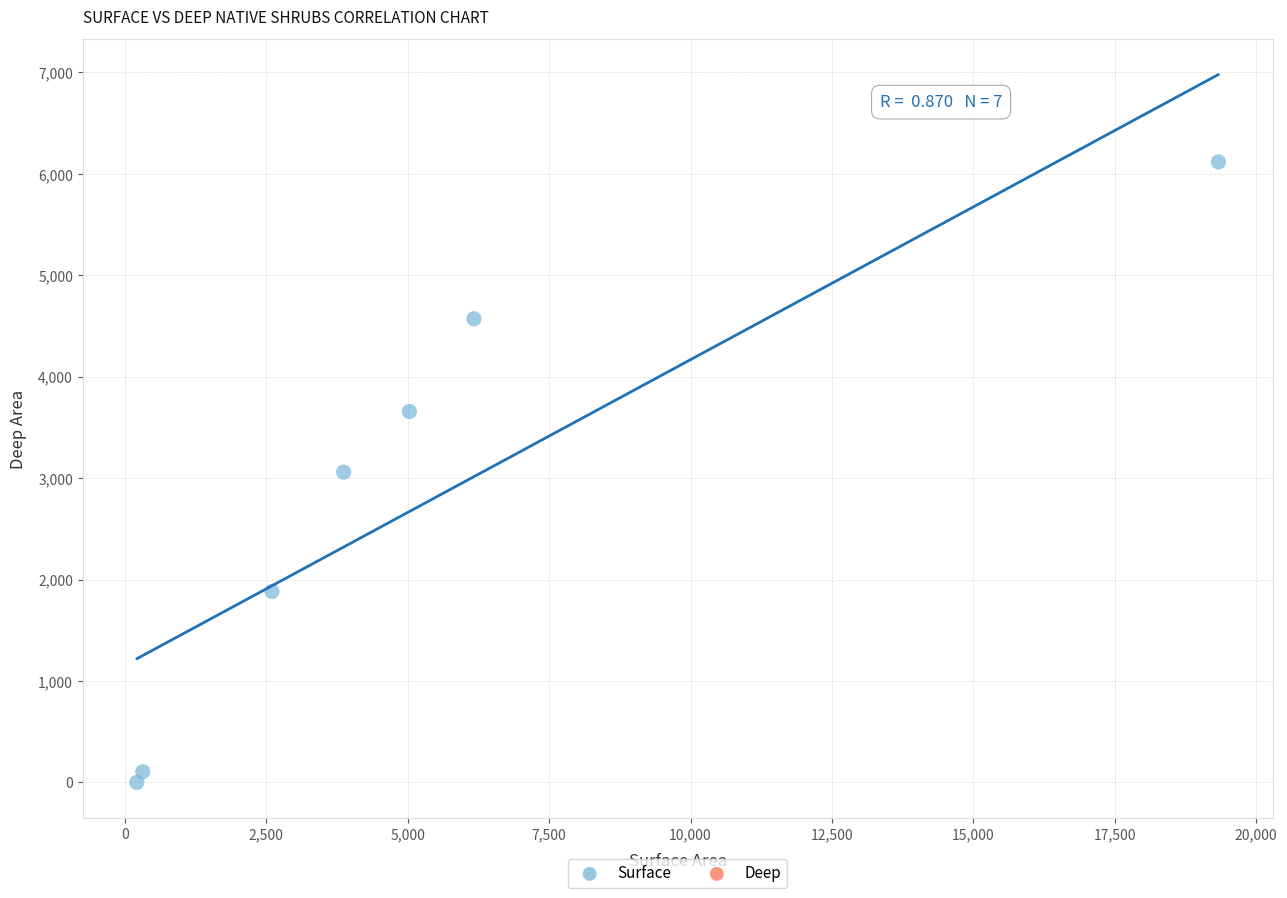

What is the range of Y values (max minus min)?

6117.6